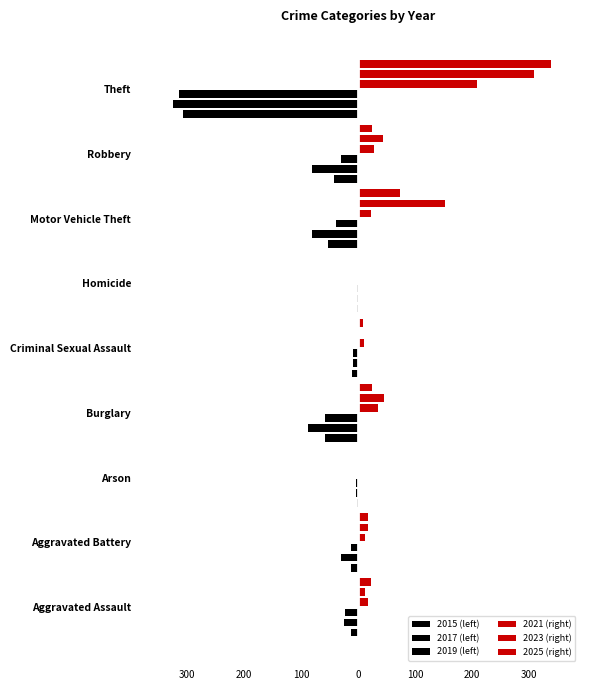

What is the sum of the 2025 (right) values at Criminal Sexual Assault and Burglary?

33